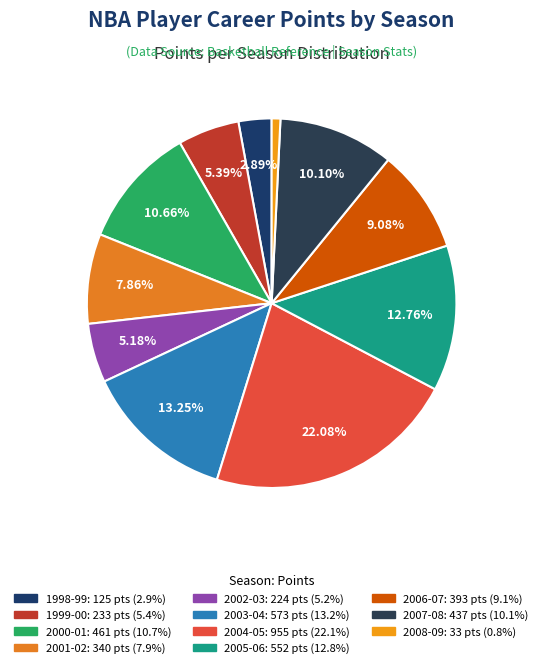

To the nearest percent, what percentage of the pie is 2003-04?

13%